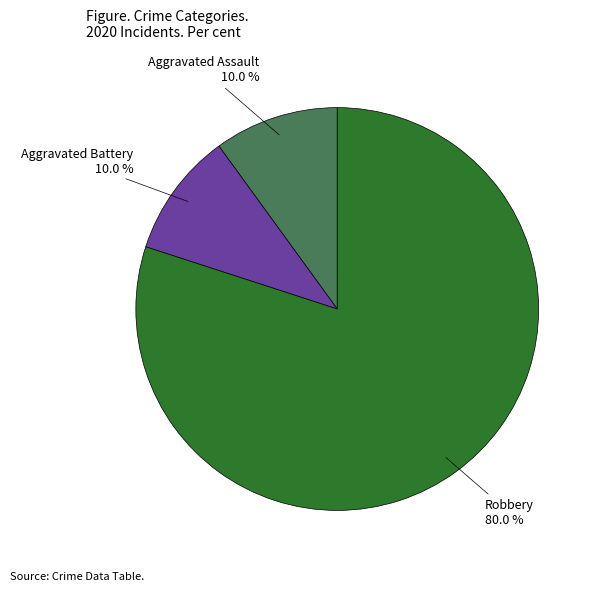

True or false: Aggravated Battery accounts for 20% of the total.

False